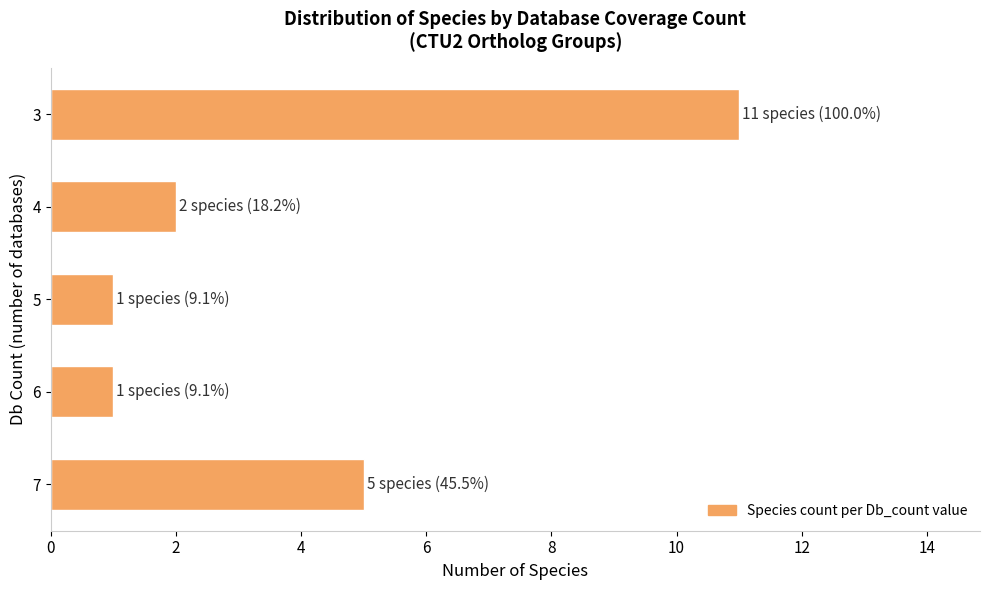

What is the maximum value shown in the chart?

11